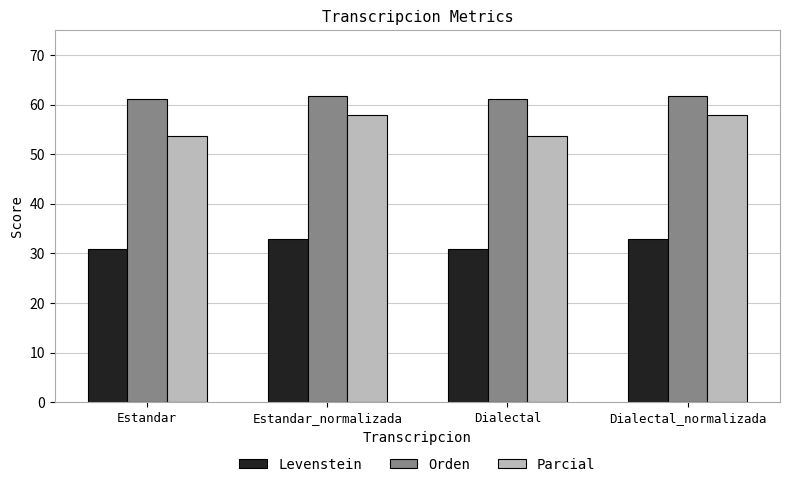

How many bars are there in total?

12